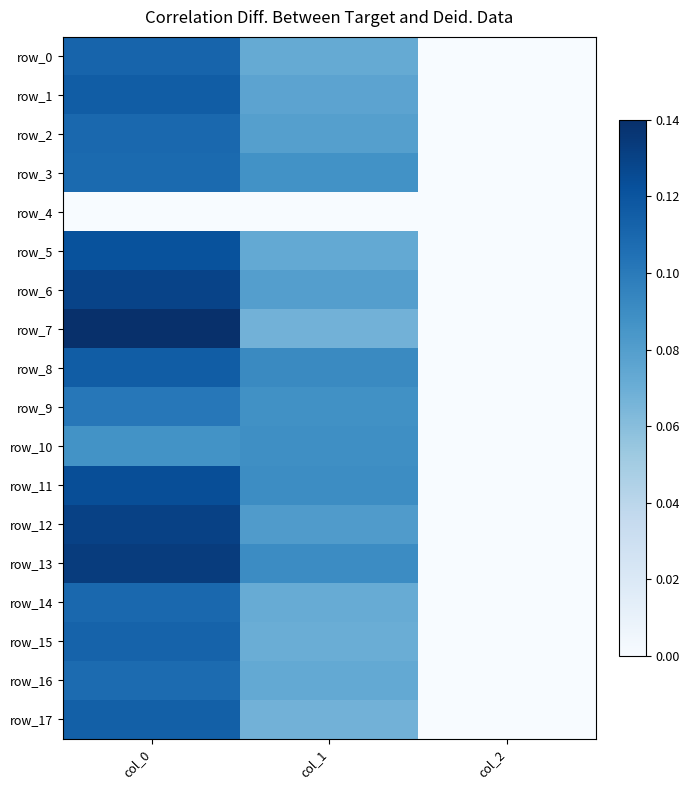

Where is row_4 nearest to the value 0?

col_0